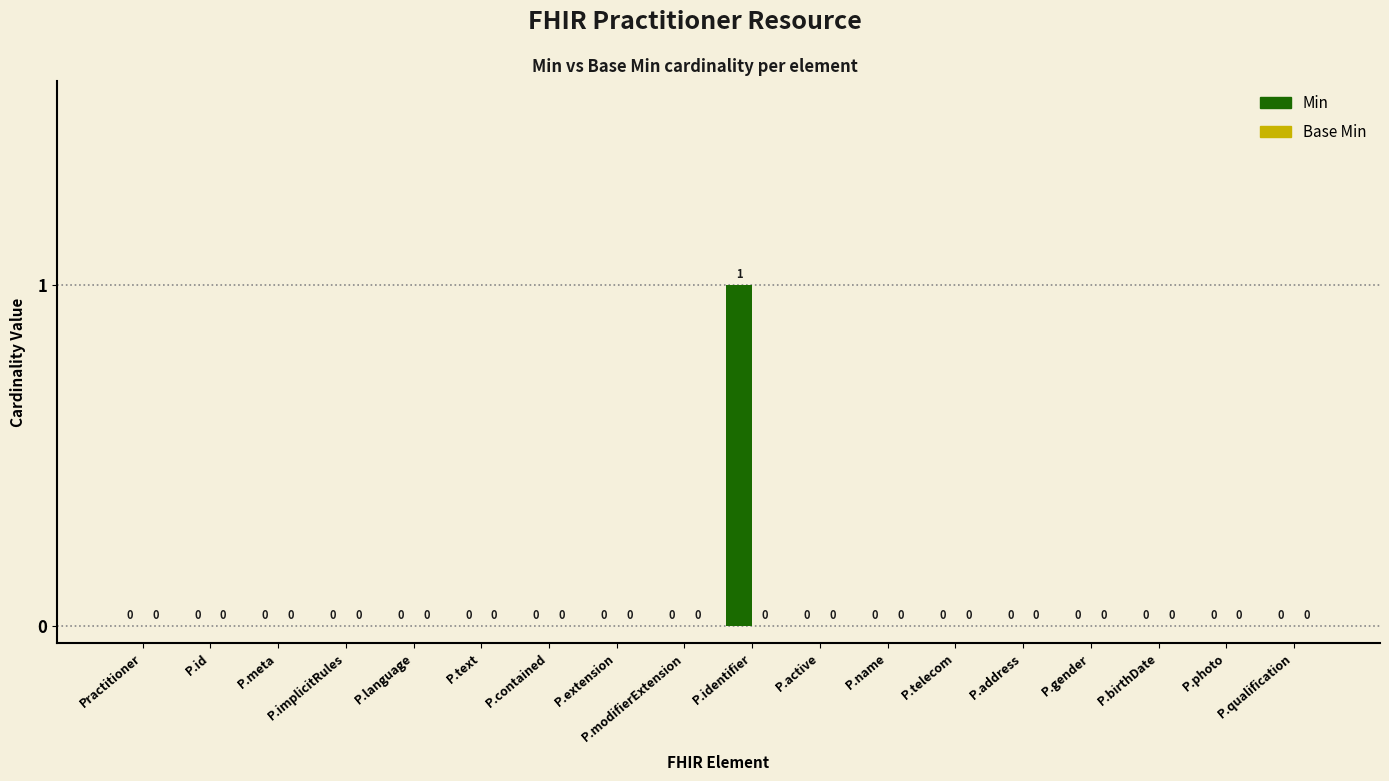

True or false: the data shows 0 at P.gender.

True